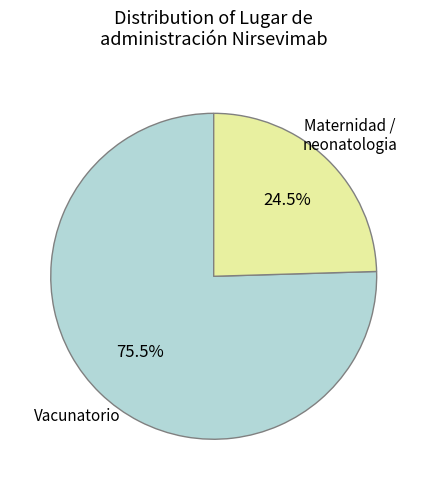

To the nearest percent, what is the difference between the largest and smallest slice percentages?

51%